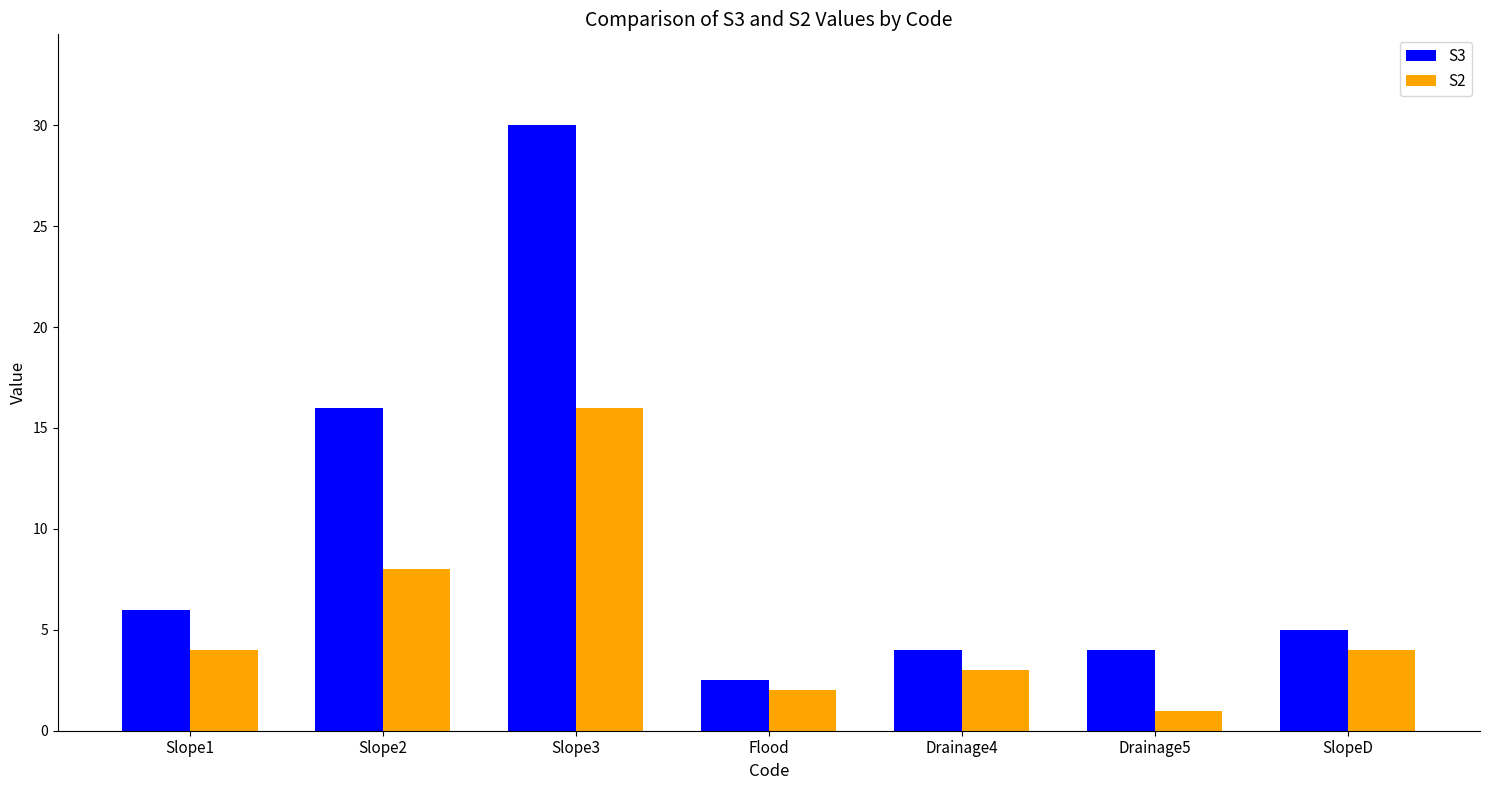

What is the maximum value for S3?

30.0